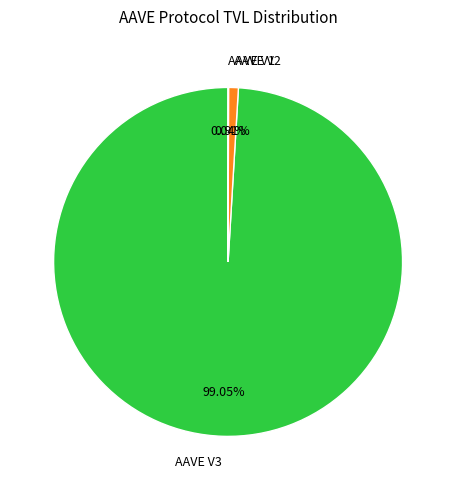

Approximately how many times larger is the value at AAVE V3 compared to AAVE V2?

109.4